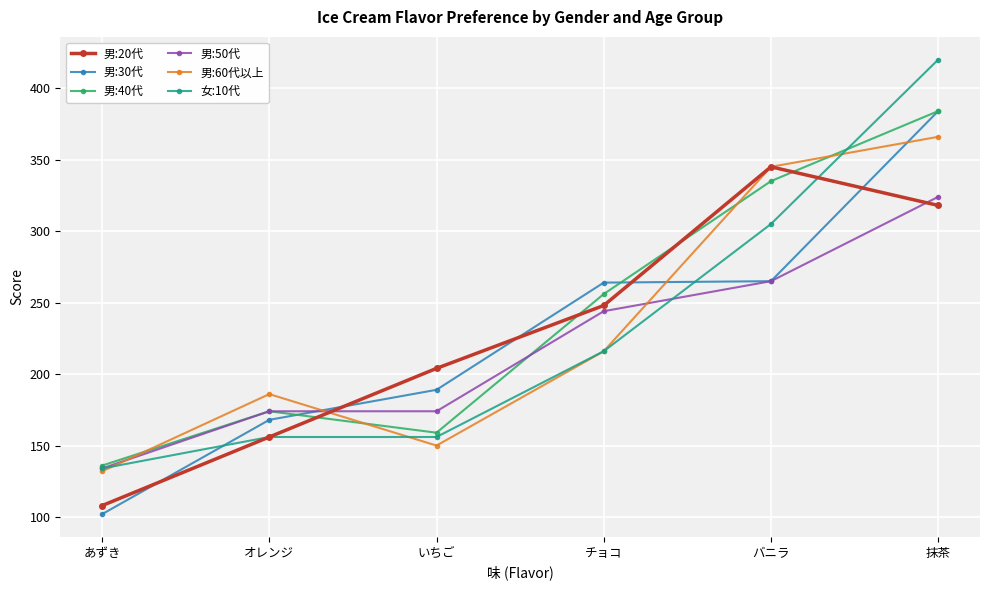

Rank the categories by 男:60代以上 value from highest to lowest.

抹茶, バニラ, チョコ, オレンジ, いちご, あずき